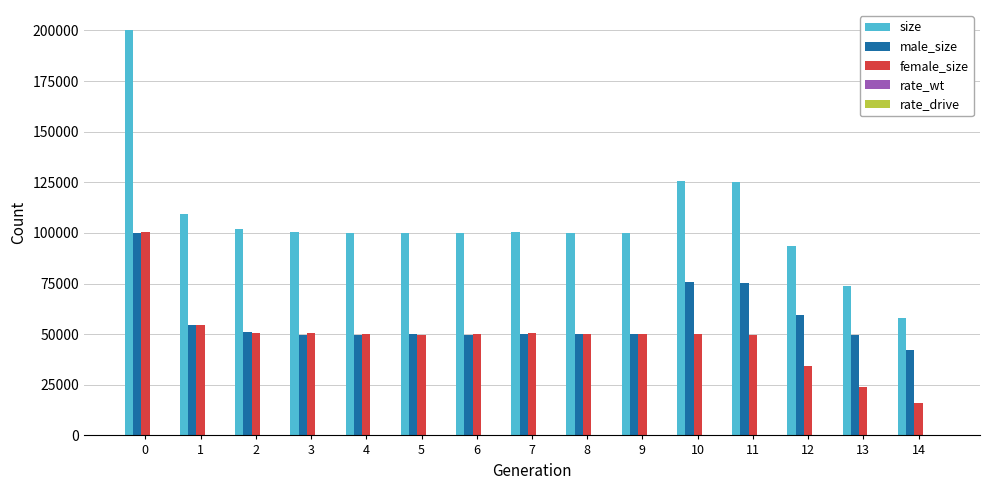

Does the chart contain stacked bars?

No